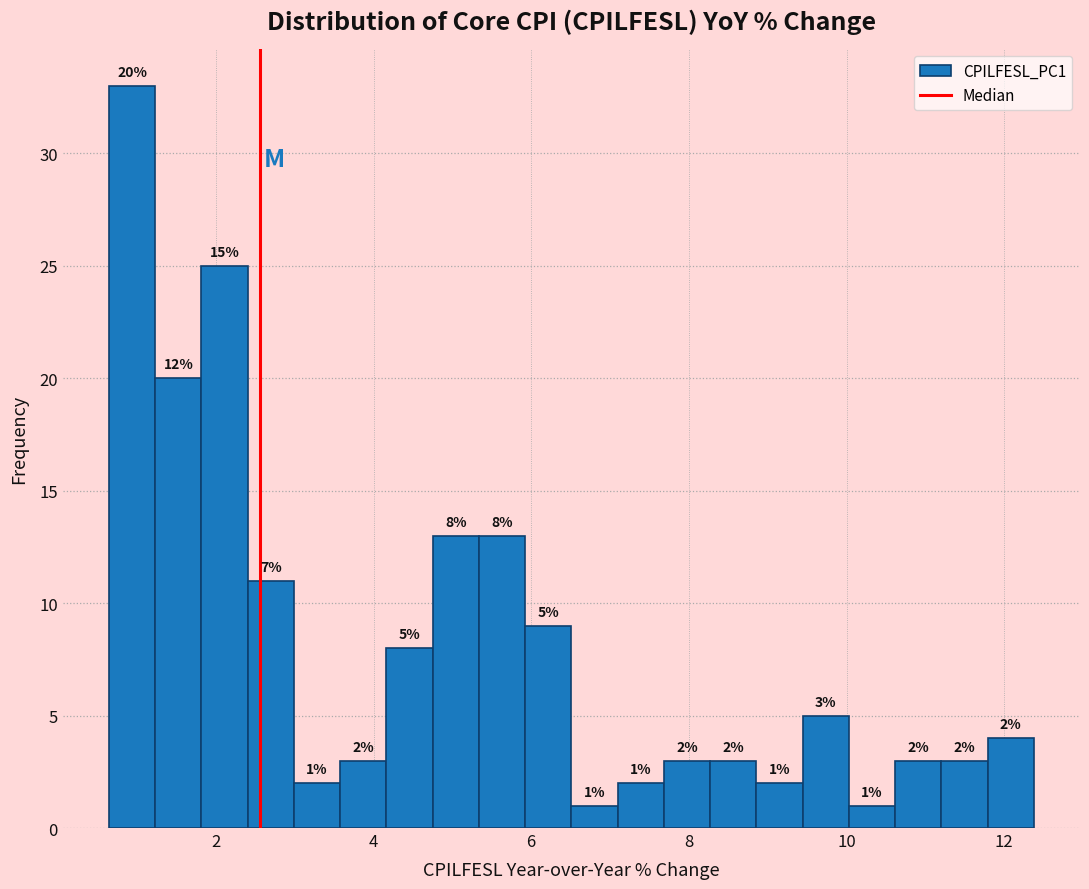

Around what value on the x-axis is the tallest bar? Give the approximate position of its centre, as read against the axis.

1.0